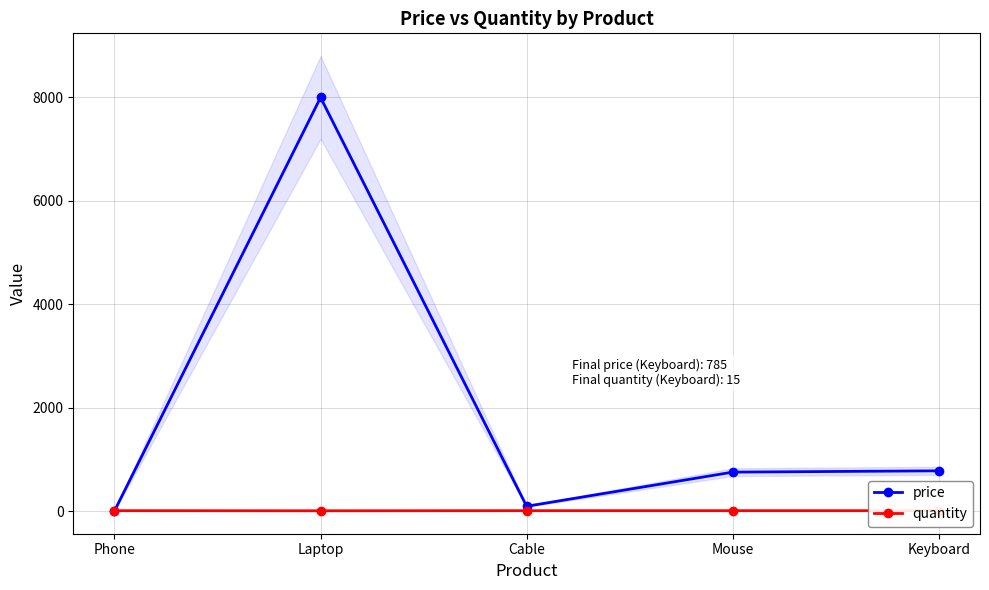

At which label does price first exceed 760?

Laptop